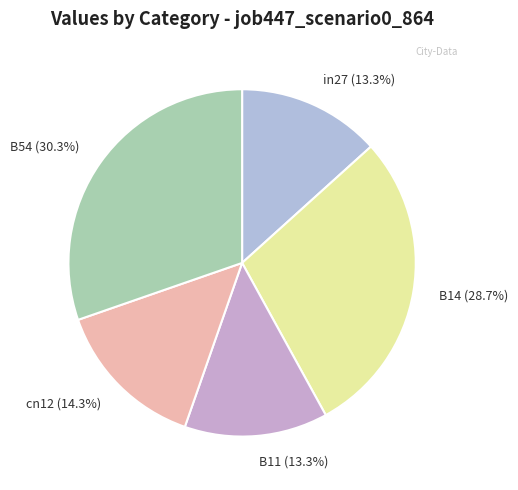

Approximately how many times larger is the value at B11 (13.3%) compared to B54 (30.3%)?

0.4